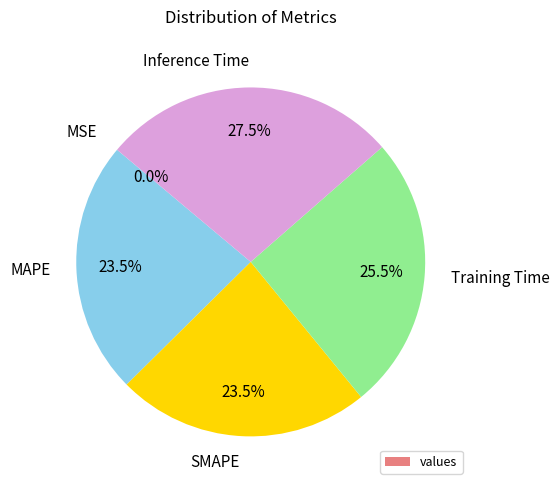

Which slice is the largest?

Inference Time